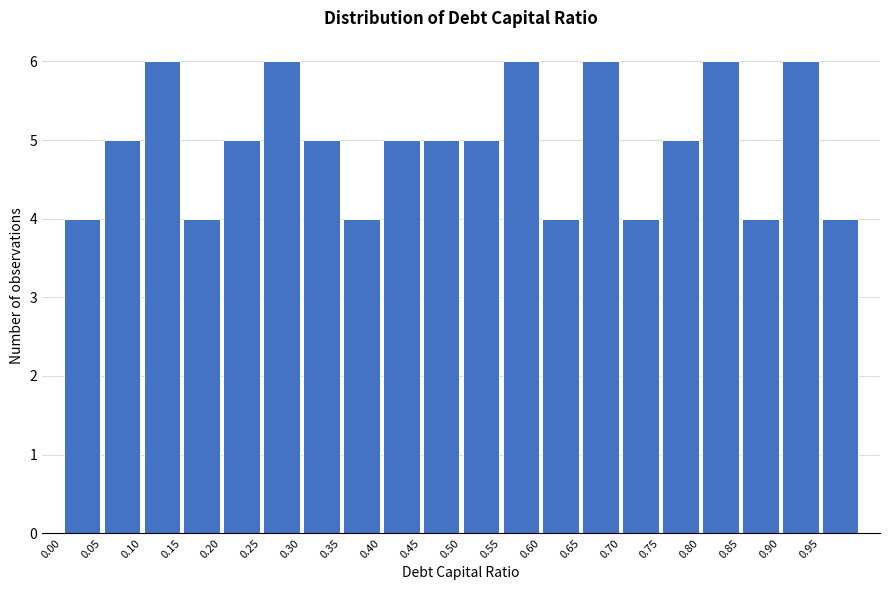

Reading left to right, transcribe this chart: for each bar, give the range it covers on the x-axis and its height. The values are not printed on the chart, so give them approximately, as read against the axis.

0.00 to 0.05: 4
0.05 to 0.10: 5
0.10 to 0.15: 6
0.15 to 0.20: 4
0.20 to 0.25: 5
0.25 to 0.30: 6
0.30 to 0.35: 5
0.35 to 0.40: 4
0.40 to 0.45: 5
0.45 to 0.50: 5
0.50 to 0.55: 5
0.55 to 0.60: 6
0.60 to 0.65: 4
0.65 to 0.70: 6
0.70 to 0.75: 4
0.75 to 0.80: 5
0.80 to 0.85: 6
0.85 to 0.90: 4
0.90 to 0.95: 6
0.95 to 1.00: 4